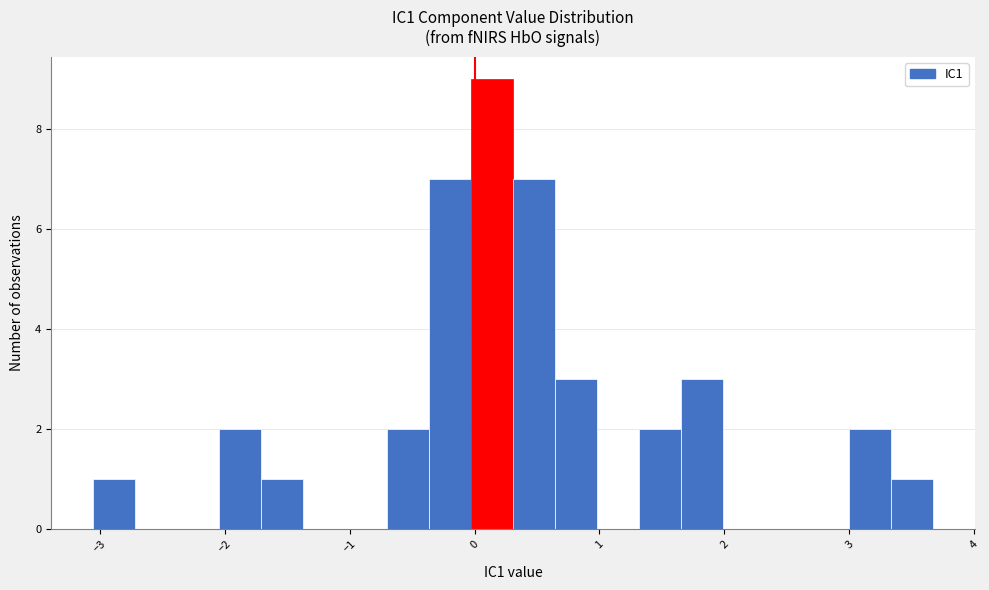

Read against the x-axis, roughly where is the centre of the tallest bar?

0.1